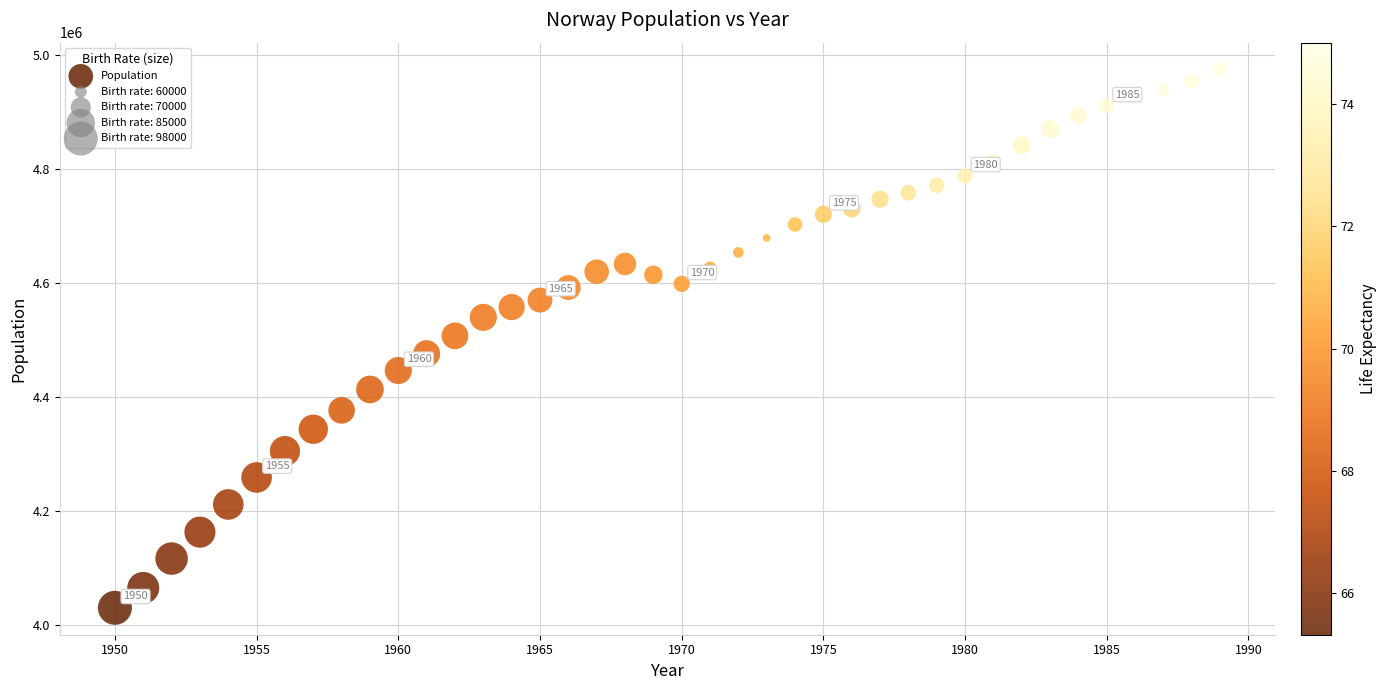

What is the range of X values (max minus min)?

39